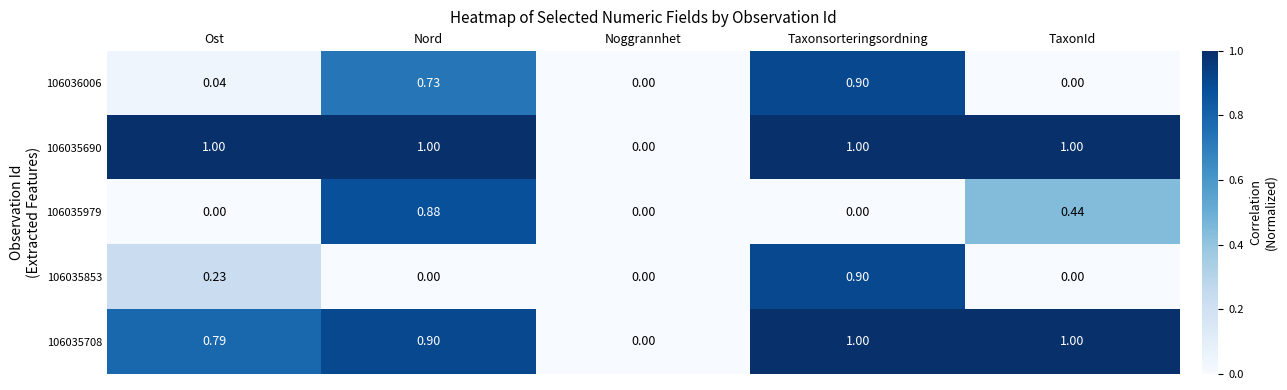

Which category has the highest value in the 106035979 series?

Nord